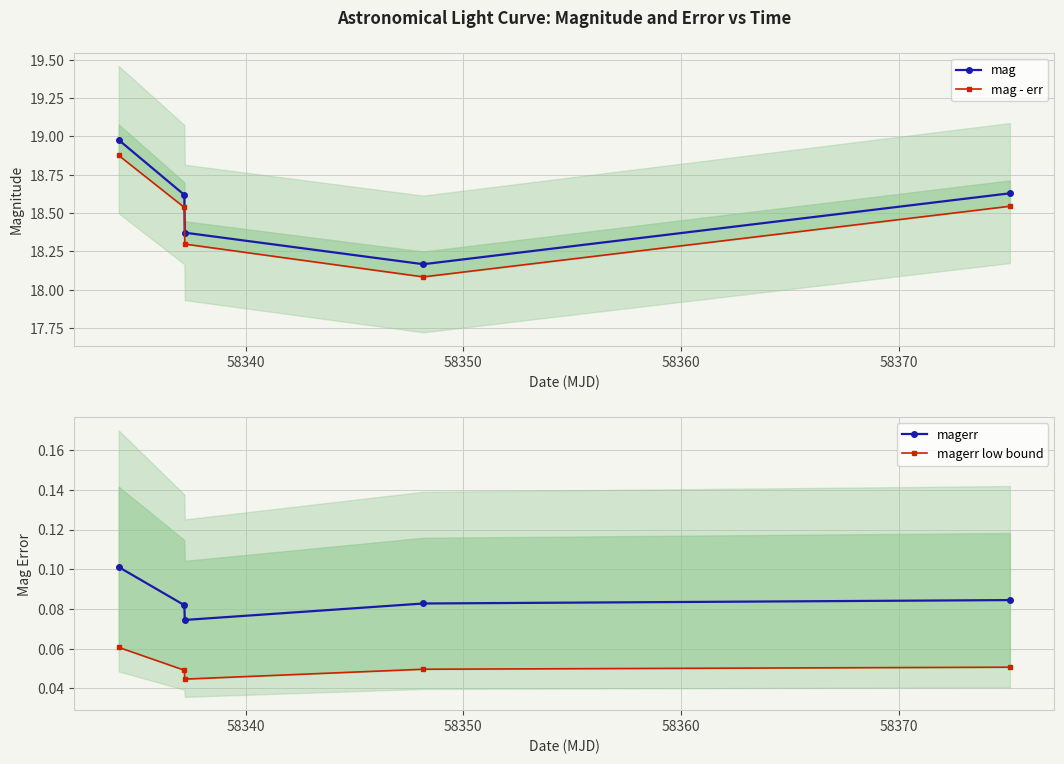

Count the number of categories in the chart.

5